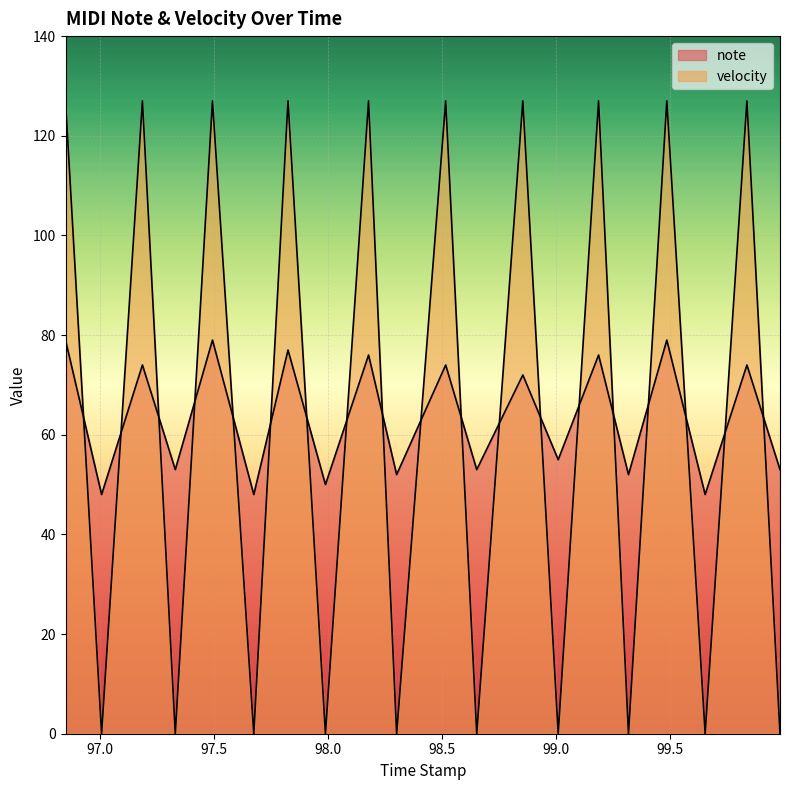

The value of velocity at 98.516 is 191. True or false?

False